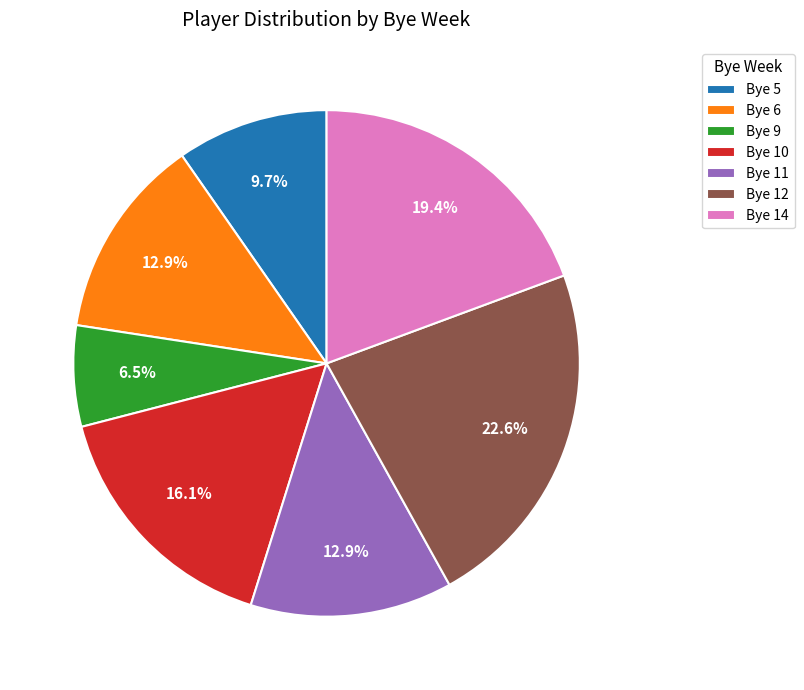

How much of the chart is everything except Bye 5?

90.3%